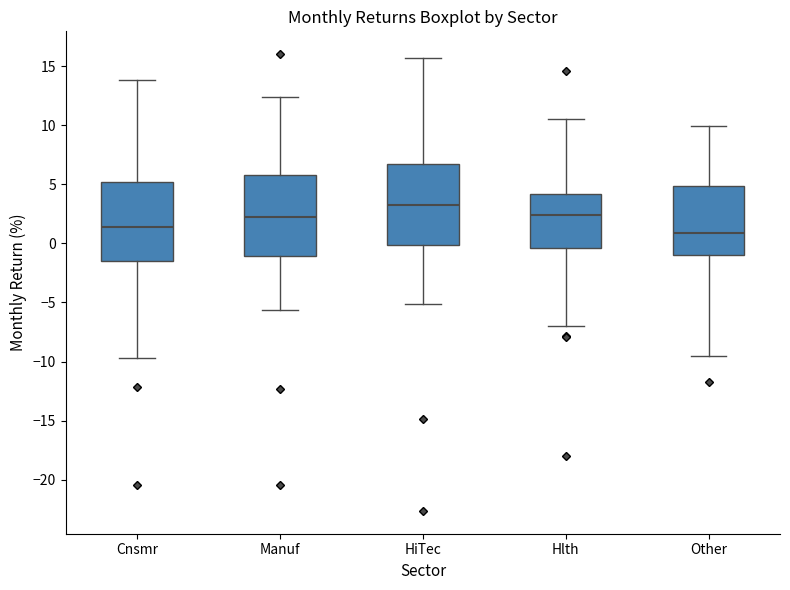

Reading left to right, read every box against the y-axis: the position of its median line, the range the box covers, and the ends of its whiskers. The values are not printed on the chart, so give them approximately, as read against the axis.

Cnsmr: median 1.5, box -1.5 to 5.0, whiskers -9.5 to 14.0
Manuf: median 2.0, box -1.0 to 6.0, whiskers -5.5 to 12.5
HiTec: median 3.5, box 0.0 to 6.5, whiskers -5.0 to 15.5
Hlth: median 2.5, box -0.5 to 4.0, whiskers -7.0 to 10.5
Other: median 1.0, box -1.0 to 5.0, whiskers -9.5 to 10.0